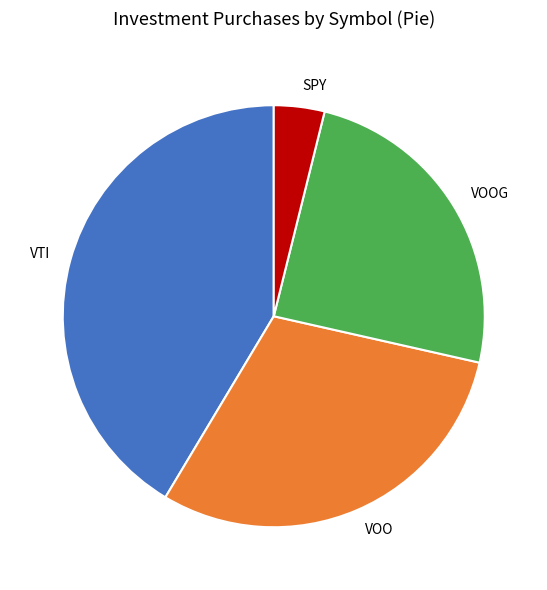

Is VOOG the majority of the pie?

No